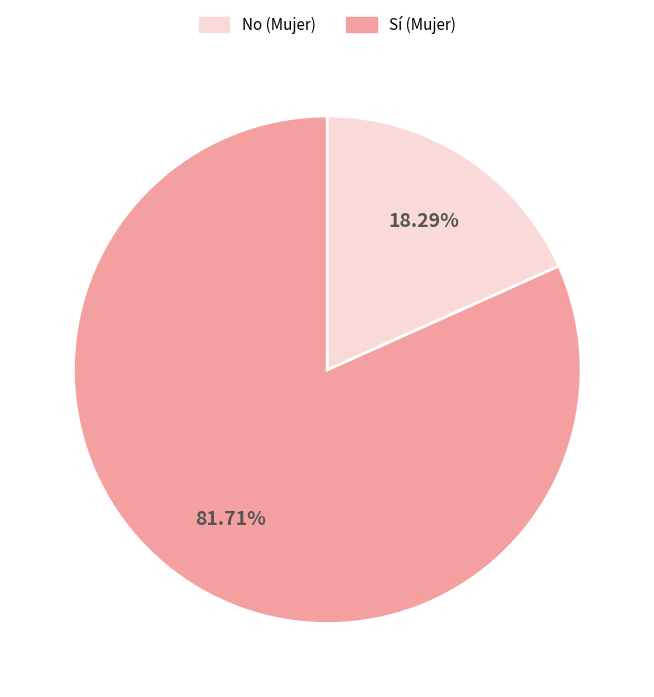

Is there a majority slice in this chart?

Yes